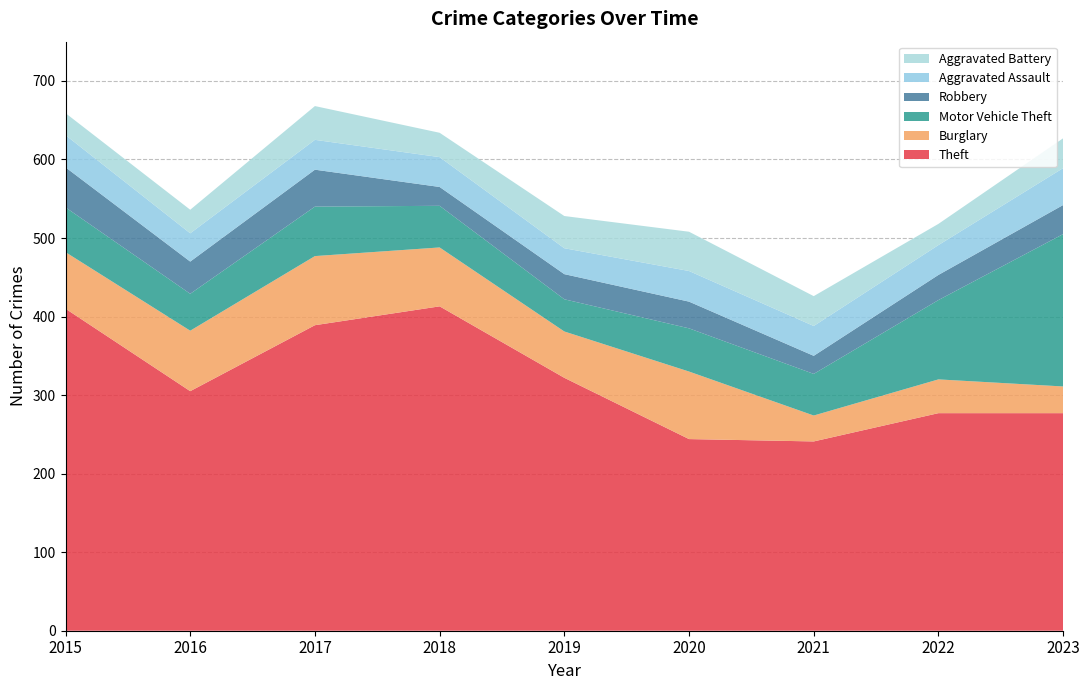

Reading right to left, extract all data points from this chart.

Theft: 277	277	241	244	322	413	389	305	410
Burglary: 34	43	33	86	59	75	88	77	72
Motor Vehicle Theft: 194	101	53	55	41	53	63	47	57
Robbery: 37	32	23	34	32	24	47	41	51
Aggravated Assault: 47	38	38	39	33	38	38	36	41
Aggravated Battery: 38	27	38	50	41	31	43	30	28